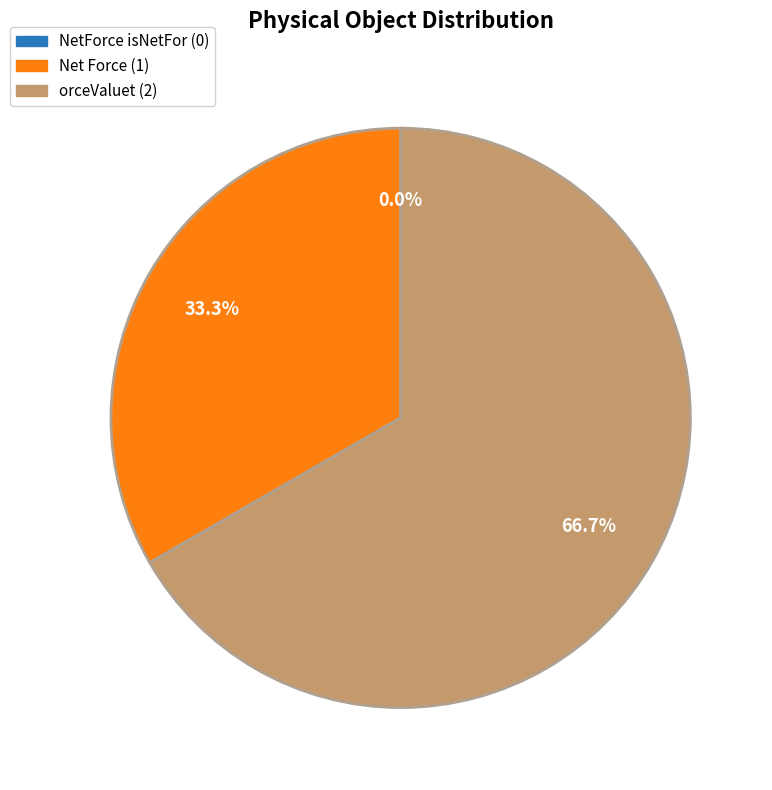

What is the smallest slice in the pie chart?

NetForce isNetFor